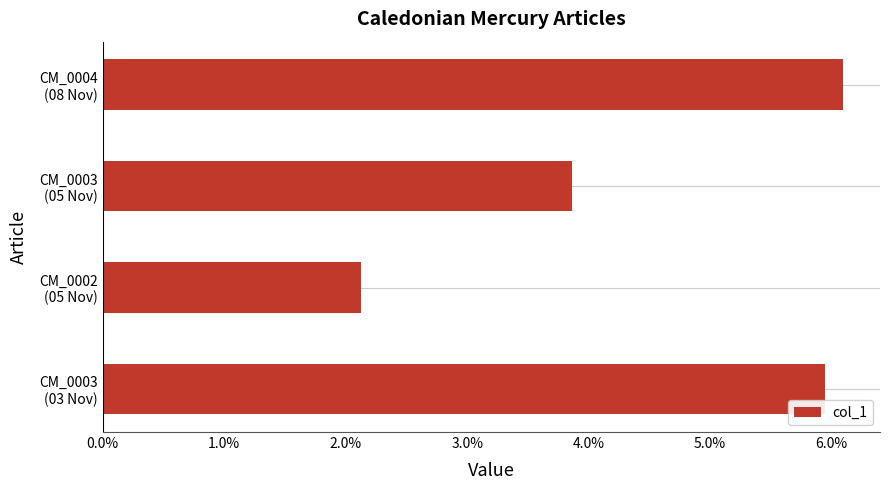

Does the chart contain any negative values?

No